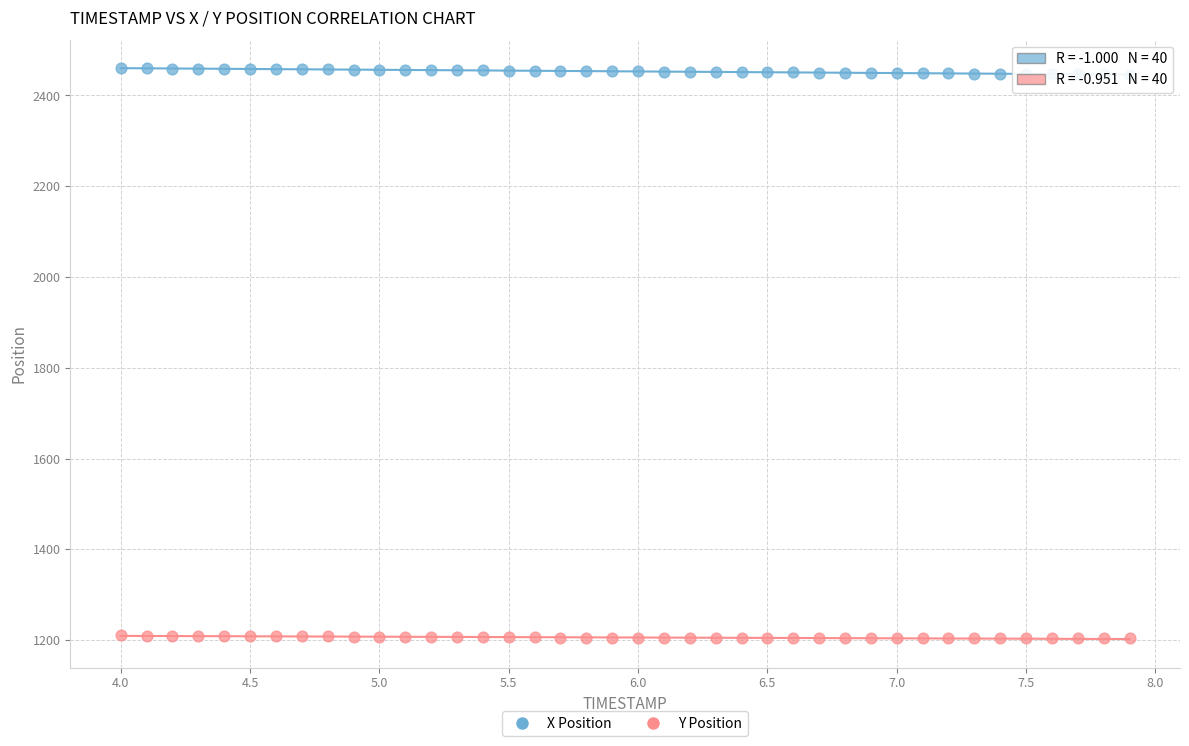

Which series contains the highest Y value?

X Position